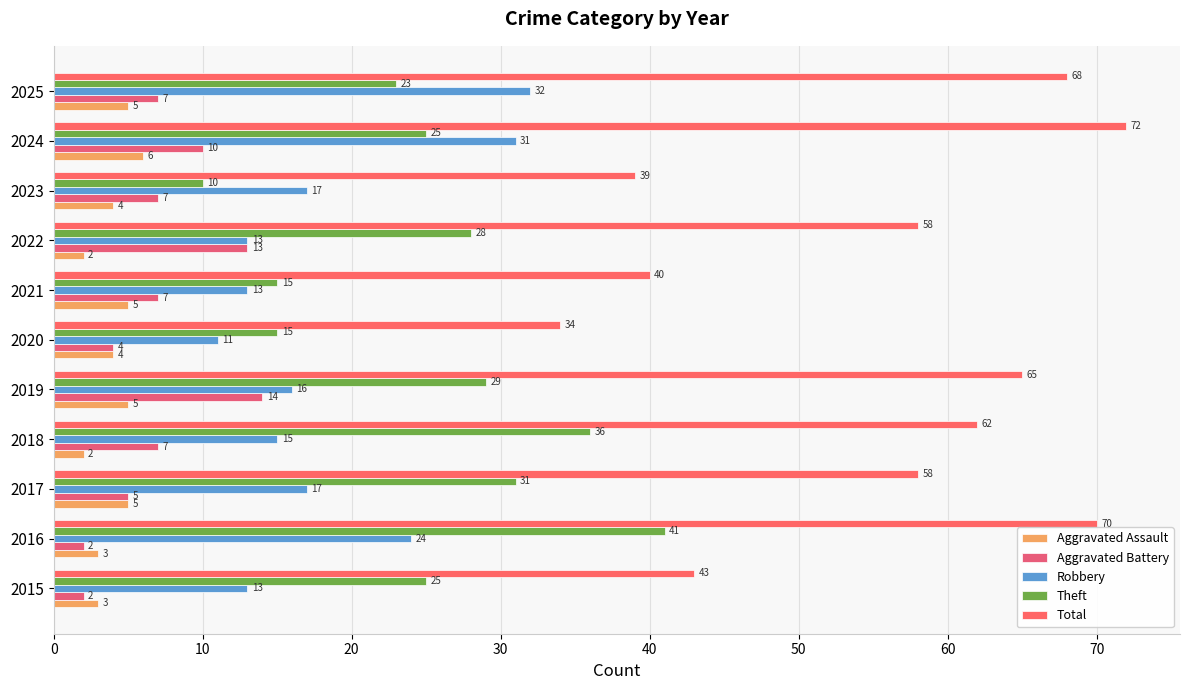

How many data points in Robbery are less than 16?

5